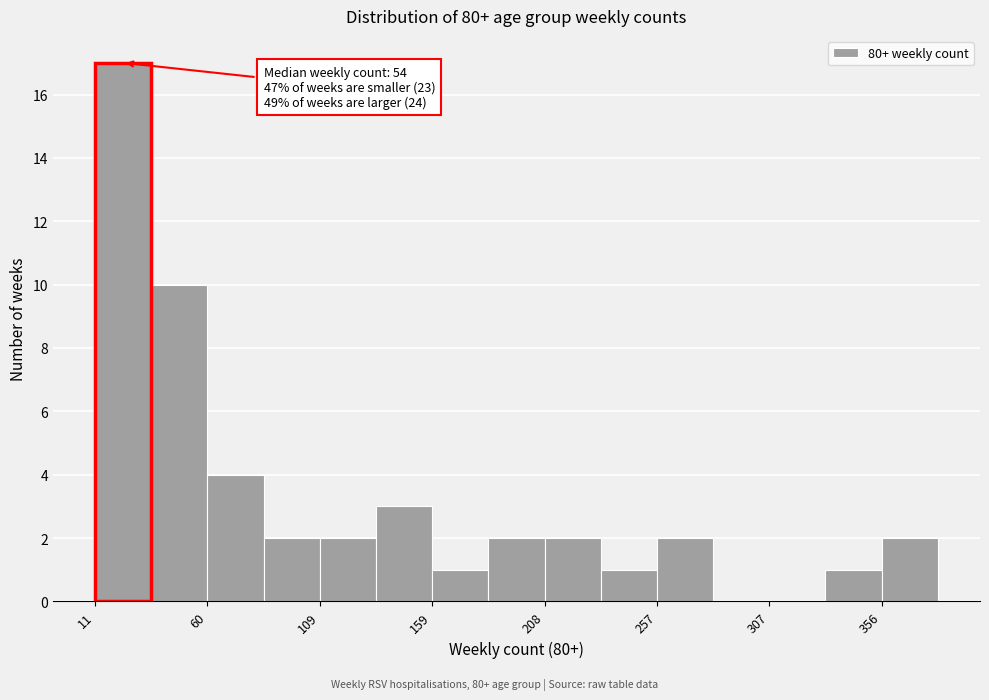

Over which range of the x-axis is the bar tallest?

10 to 35